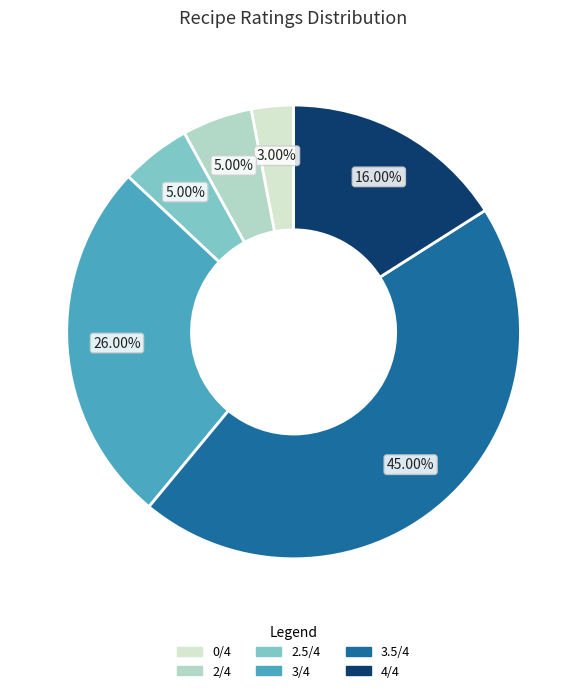

What is the ratio of the value at 2/4 to the value at 0/4?

1.7